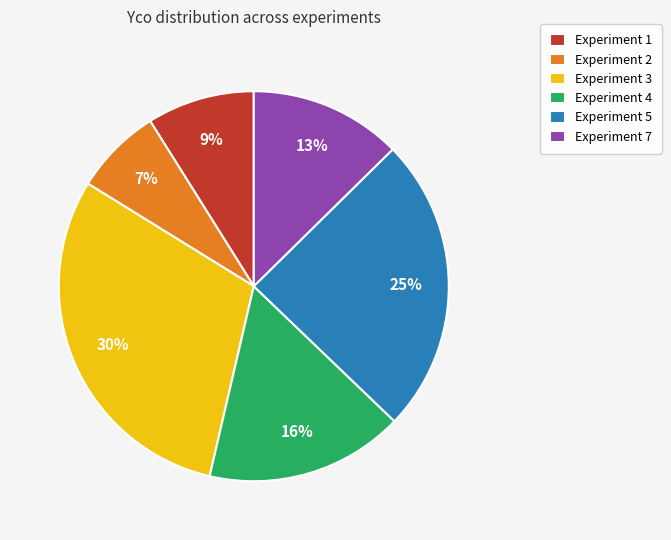

Rank the categories by value from highest to lowest.

Experiment 3, Experiment 5, Experiment 4, Experiment 7, Experiment 1, Experiment 2